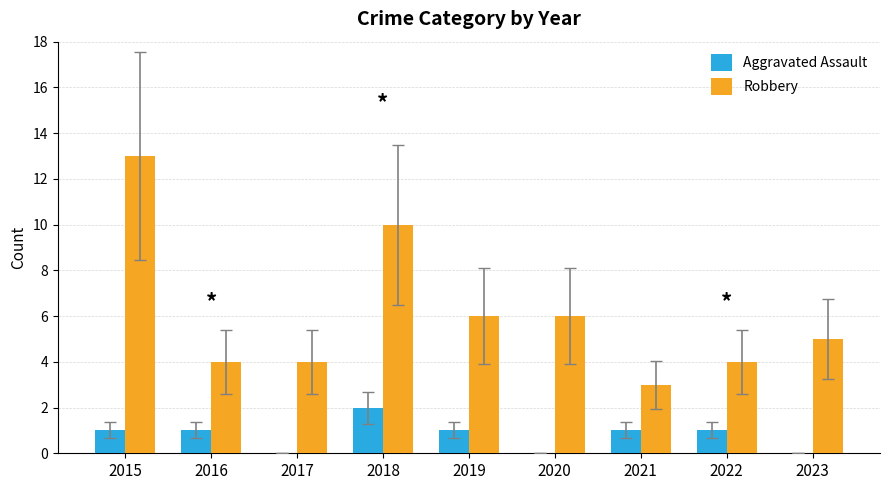

Which series changed the most between 2020 and 2022?

Robbery